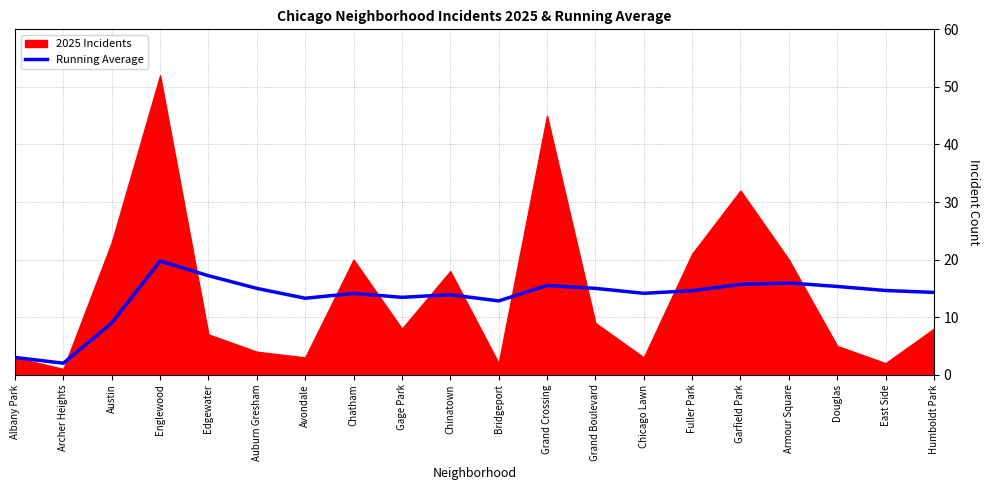

The Running Average series shows 15.5 at Grand Crossing. True or false?

True